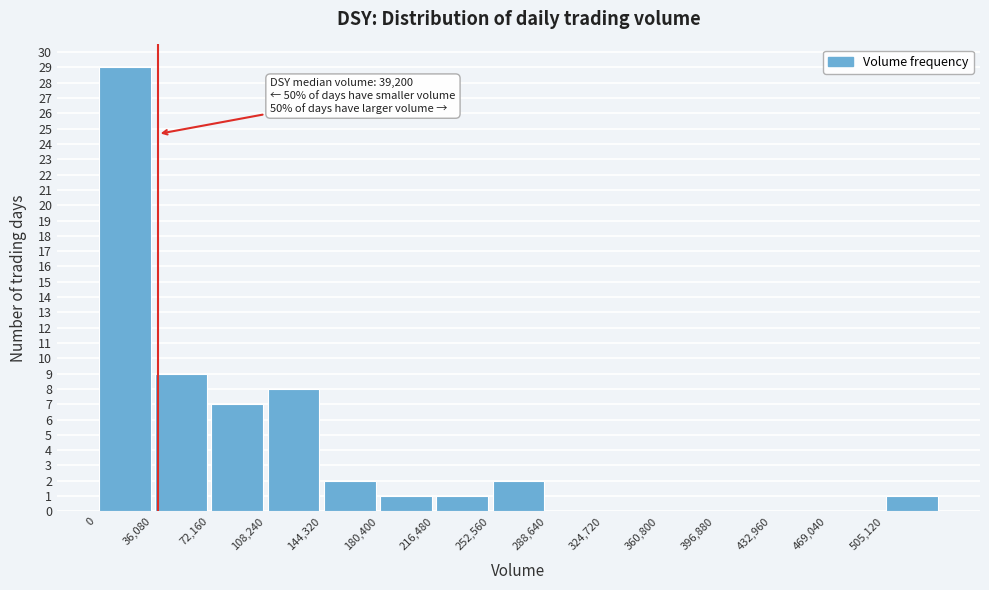

Over which range of the x-axis is the bar tallest?

0 to 35000